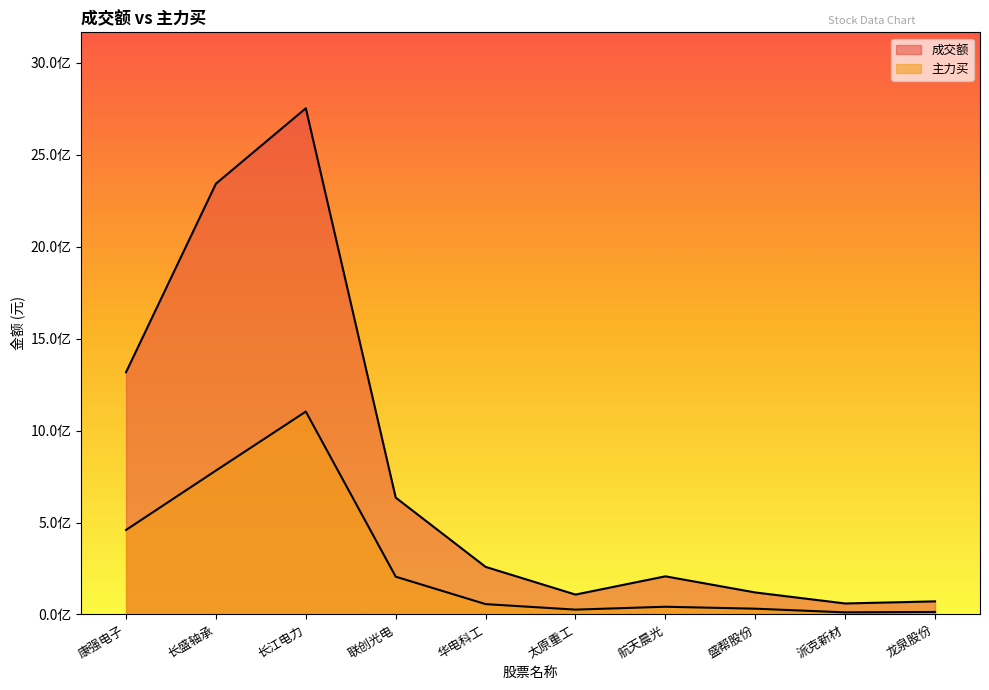

What is the sum of all 成交额 values?

7874279341